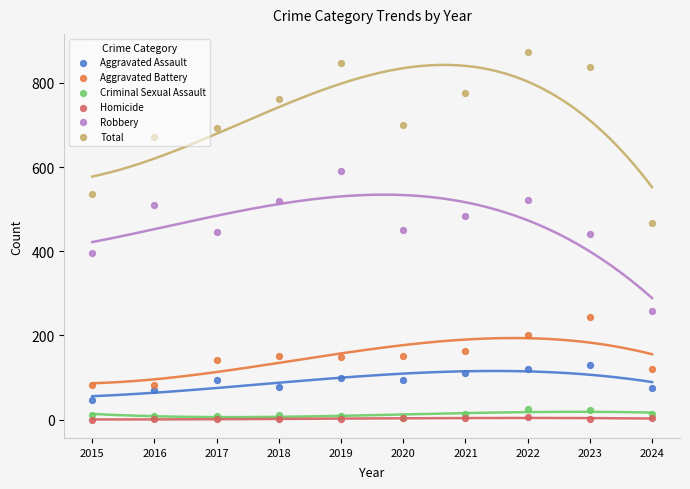

Which series has the largest total across all categories?

Total